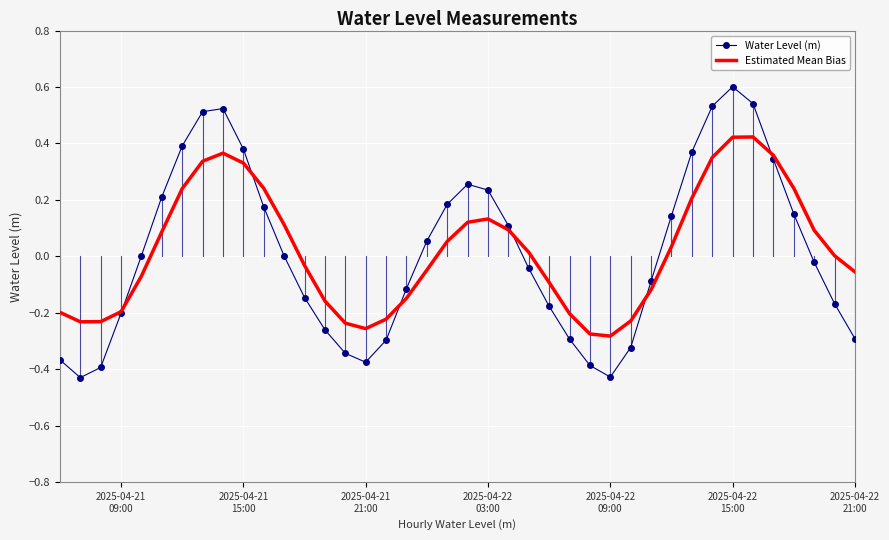

Rank the series by their maximum value, from lowest to highest.

Estimated Mean Bias, Water Level (m)